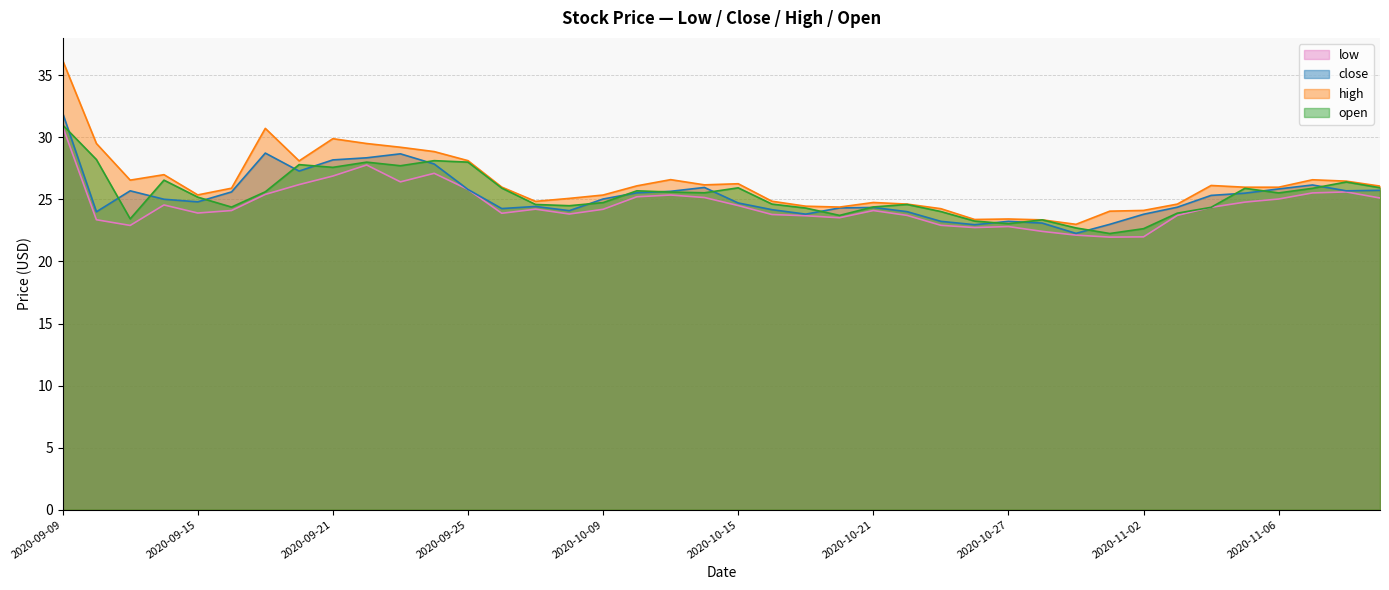

What are all the series names shown in the legend?

low, close, high, open